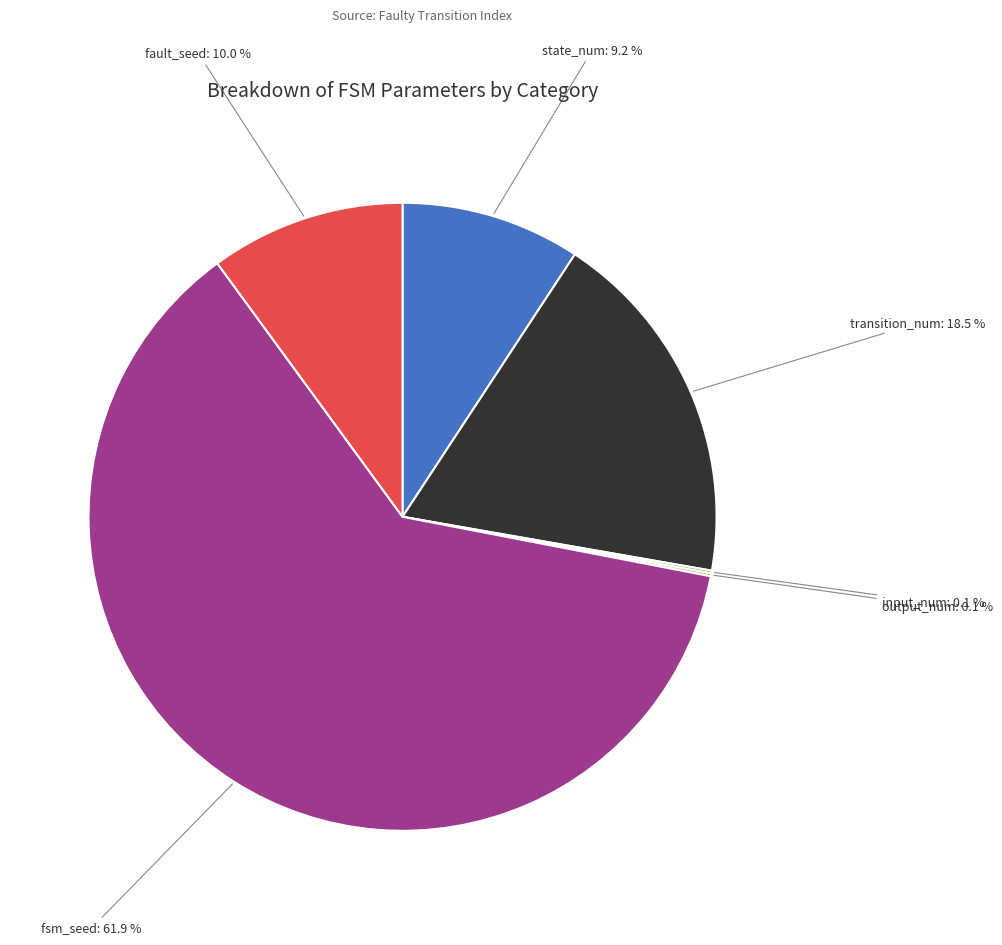

Between fault_seed and transition_num, which is larger?

transition_num